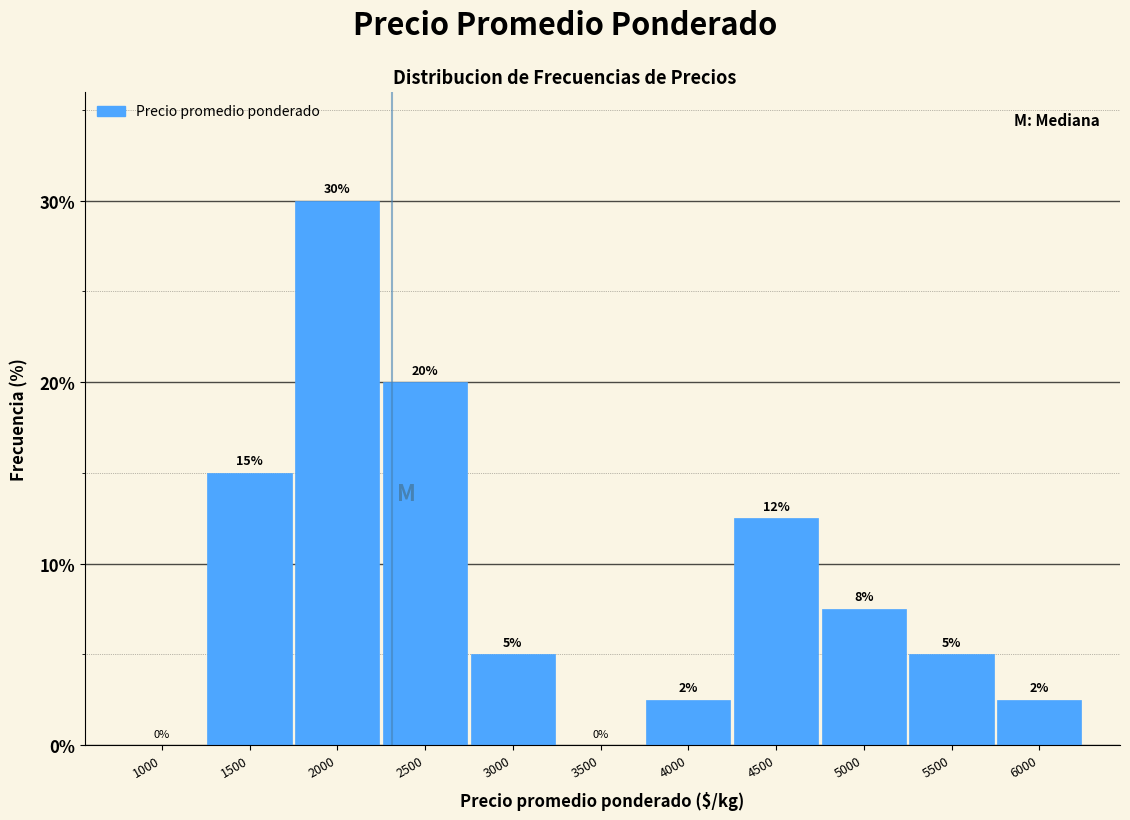

The chart shows a value of 4.4 at 6000. True or false?

False